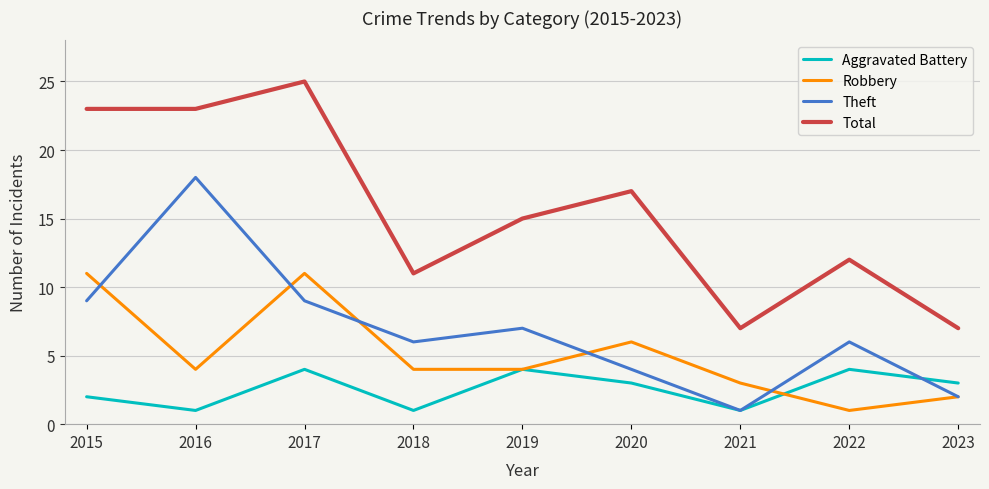

What is the total value across all series at 2017?

49